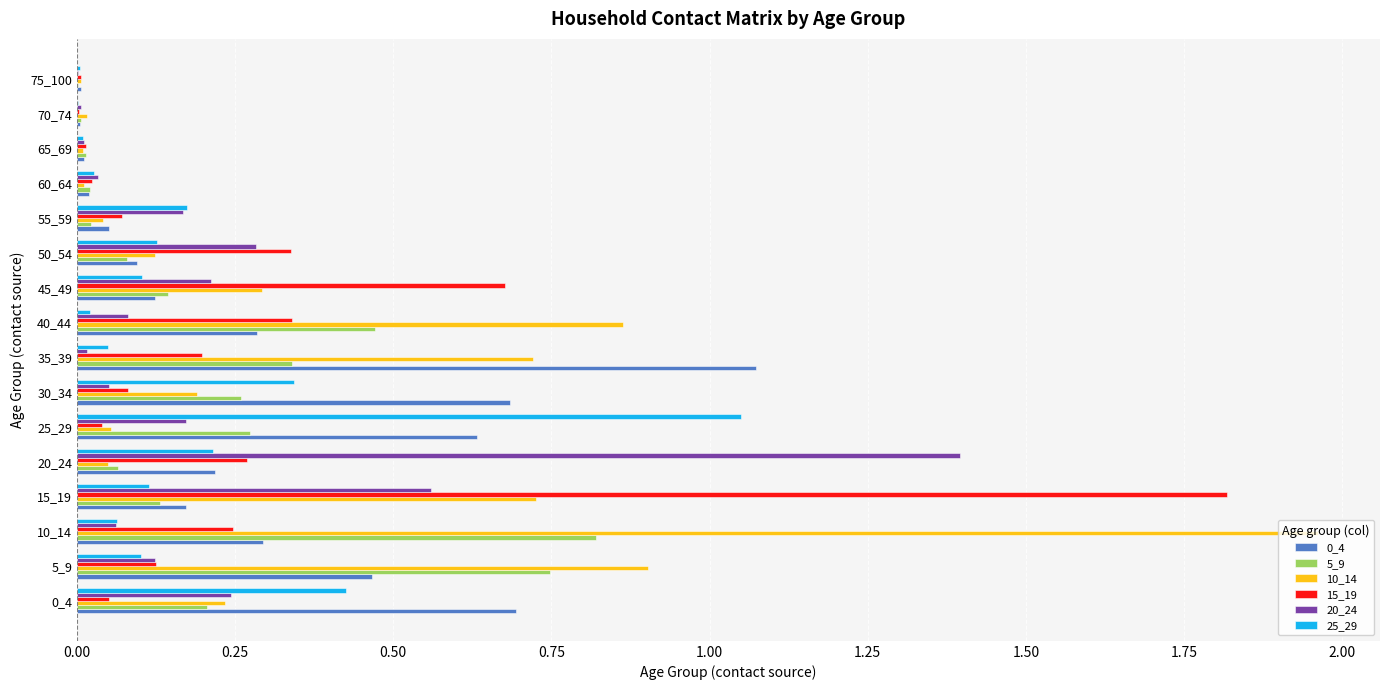

What is the total value across all series at 30_34?

1.6